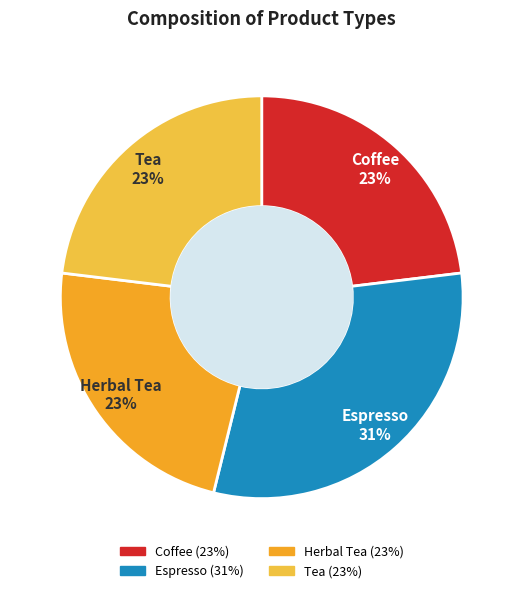

What is the ratio of the value at Herbal Tea to the value at Tea?

1.0